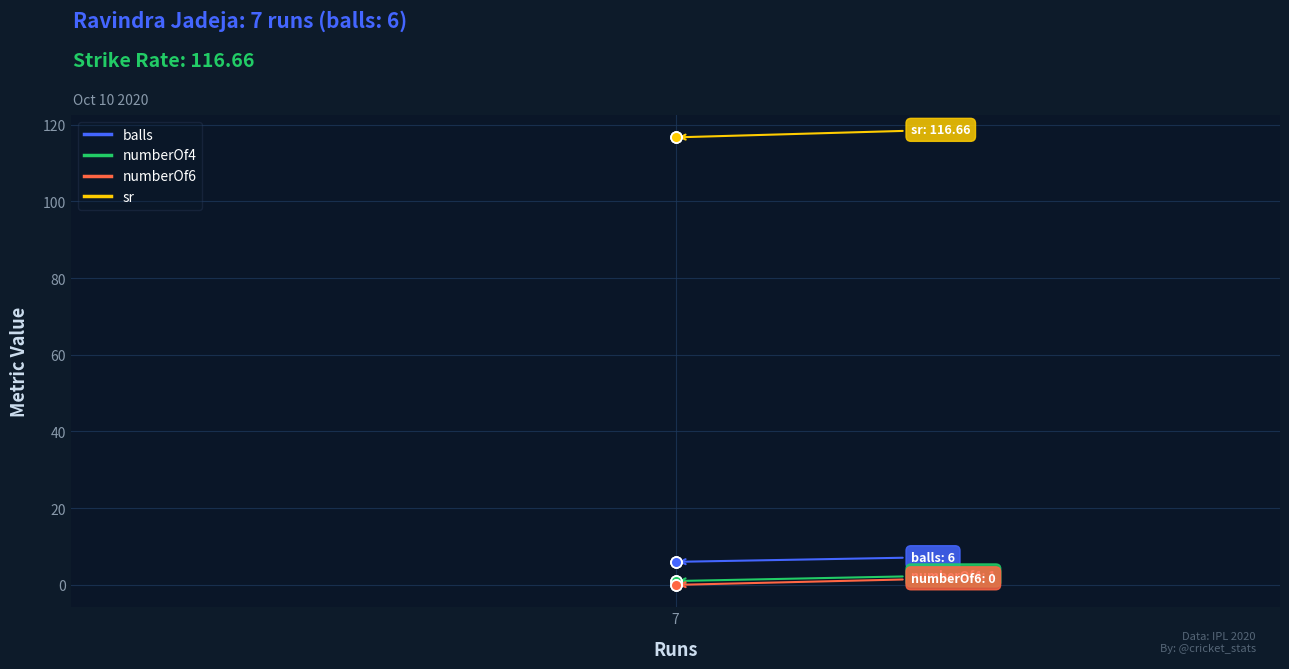

Which series contains the lowest Y value?

numberOf6